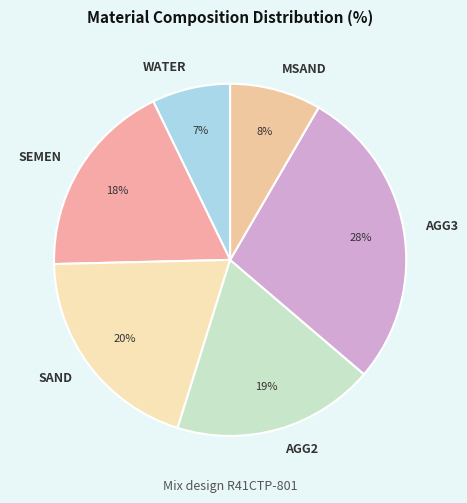

What percentage is the AGG3 slice, to the nearest percent?

28%